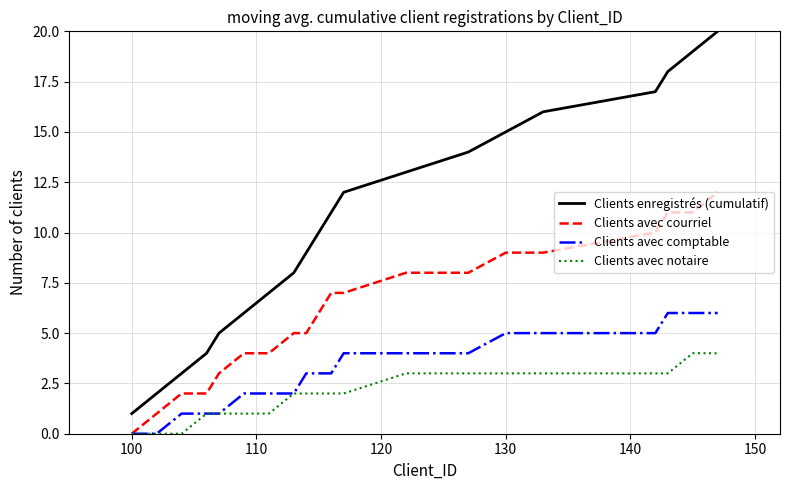

Reading left to right, extract all data points from this chart.

Clients enregistrés (cumulatif): 1	2	3	4	5	6	7	8	9	10	11	12	13	14	15	16	17	18	19	20
Clients avec courriel: 0	1	2	2	3	4	4	5	5	6	7	7	8	8	9	9	10	11	11	12
Clients avec comptable: 0	0	1	1	1	2	2	2	3	3	3	4	4	4	5	5	5	6	6	6
Clients avec notaire: 0	0	0	1	1	1	1	2	2	2	2	2	3	3	3	3	3	3	4	4